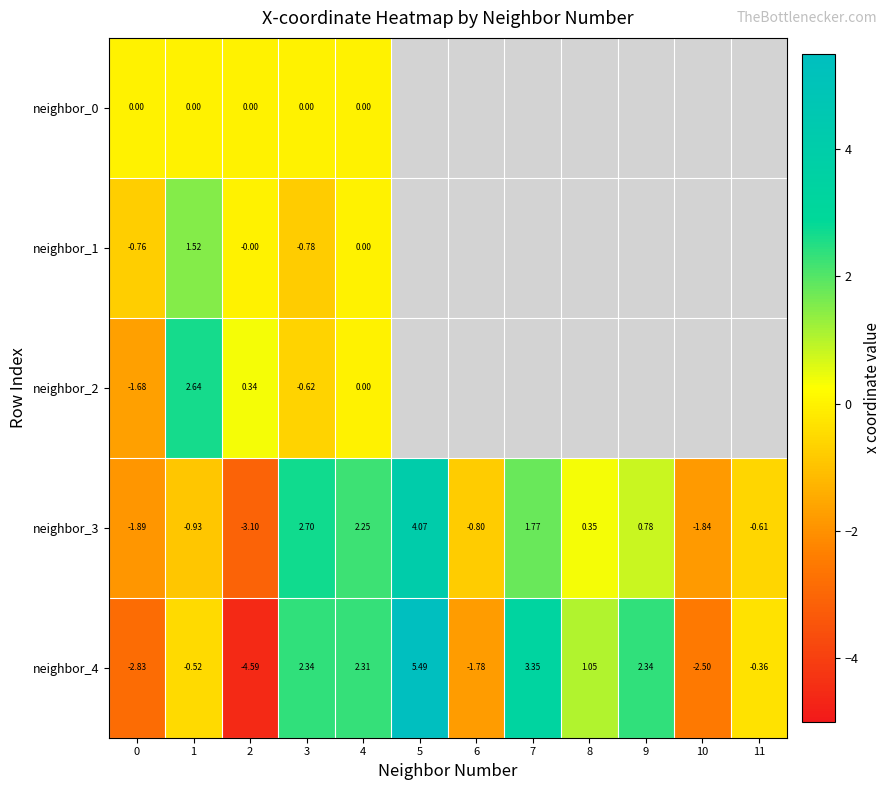

What is the maximum value shown in the chart?

5.5